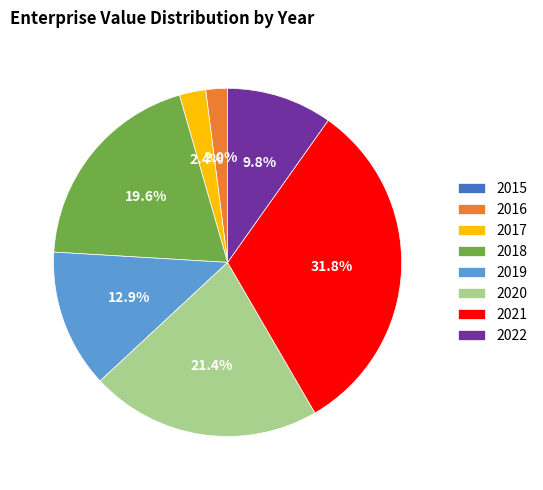

Which has a higher value, 2017 or 2018?

2018